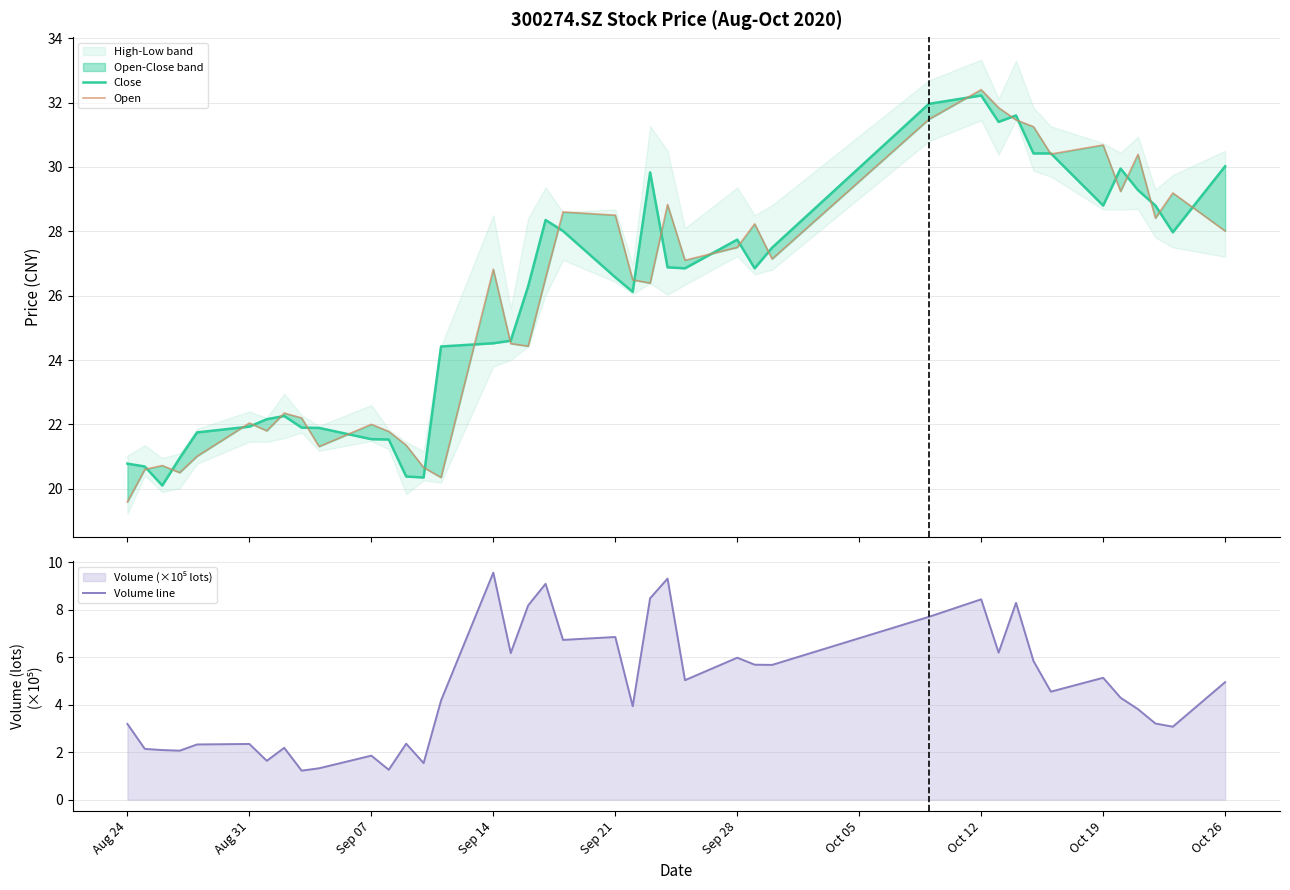

True or false: Volume line has a value of 4.5 at Sep 21.

False